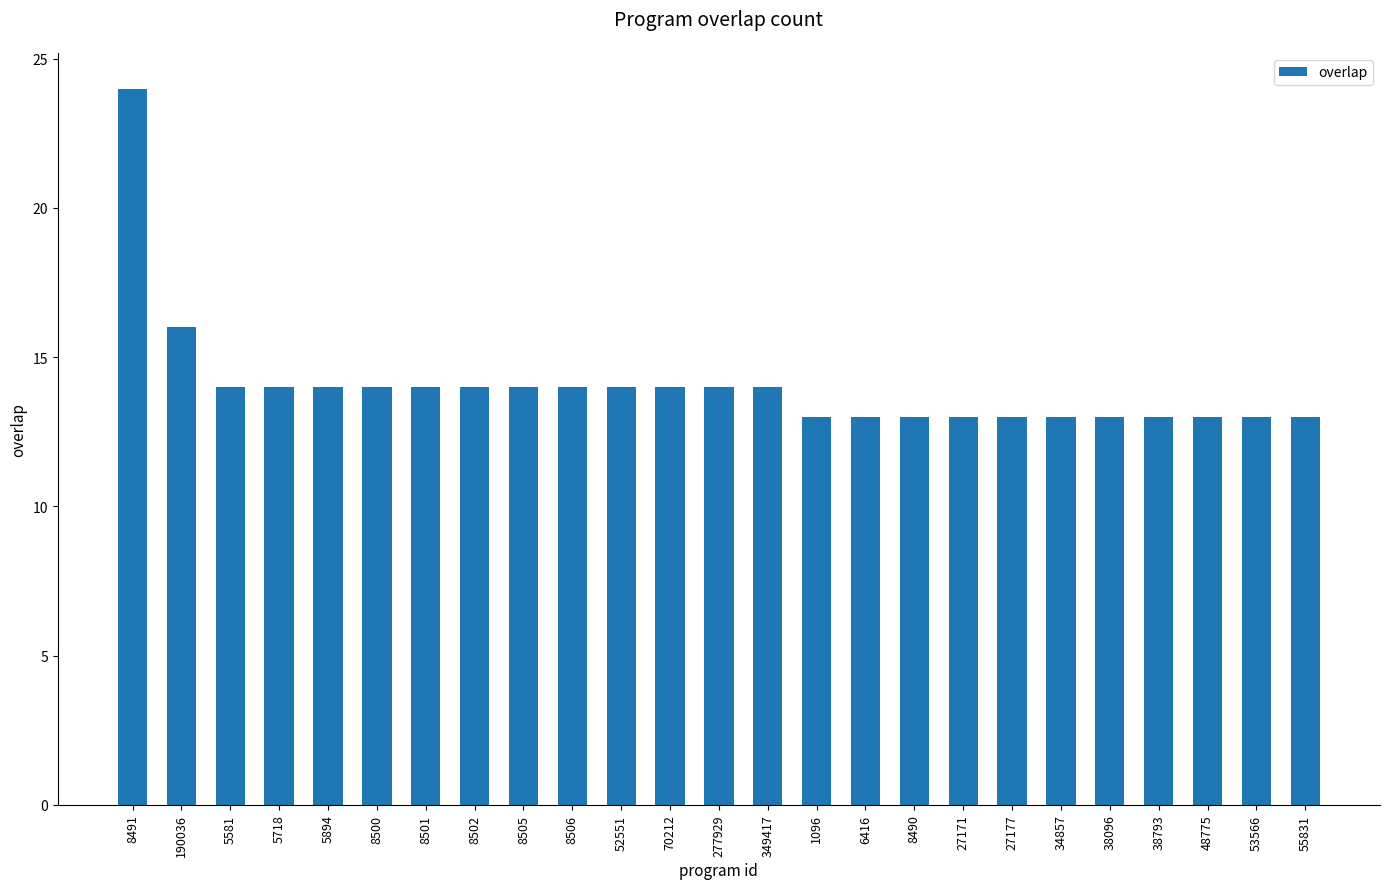

Which label corresponds to the largest value in the chart?

8491